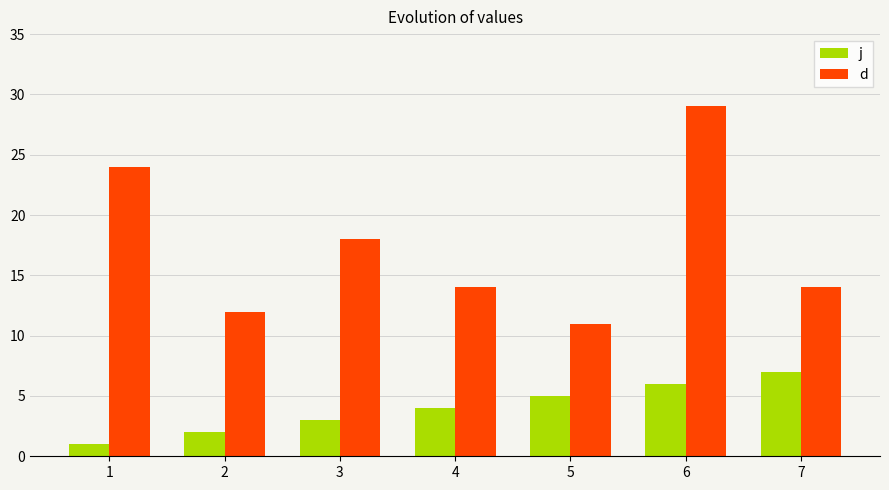

Does the chart contain stacked bars?

No